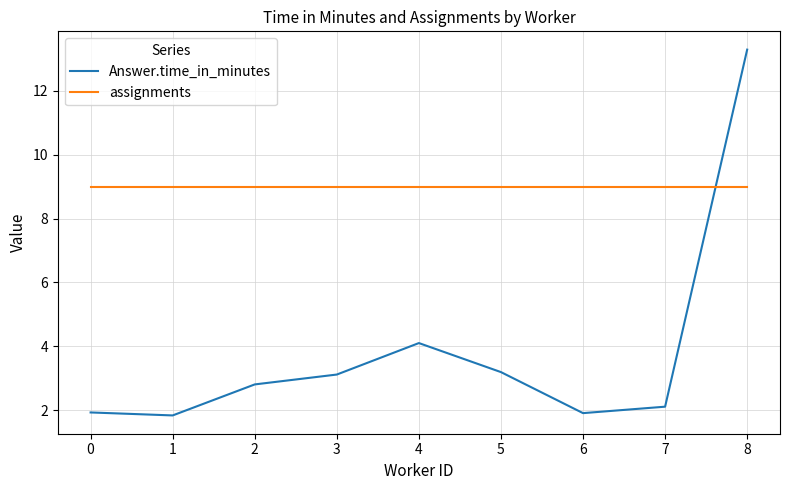

At 3, list the series in order from largest to smallest.

assignments, Answer.time_in_minutes